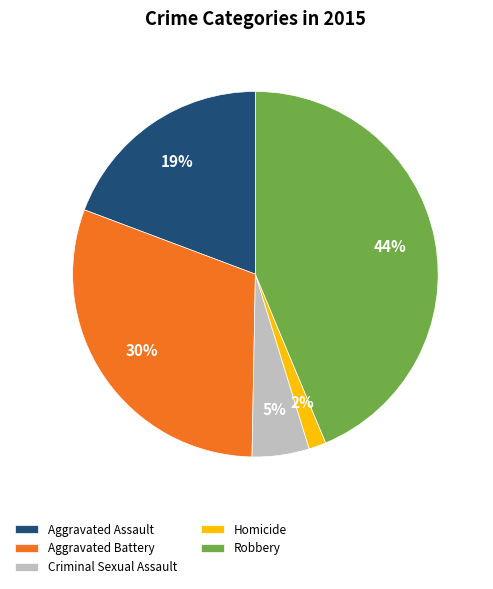

What is the ratio of the value at Aggravated Battery to the value at Aggravated Assault?

1.6